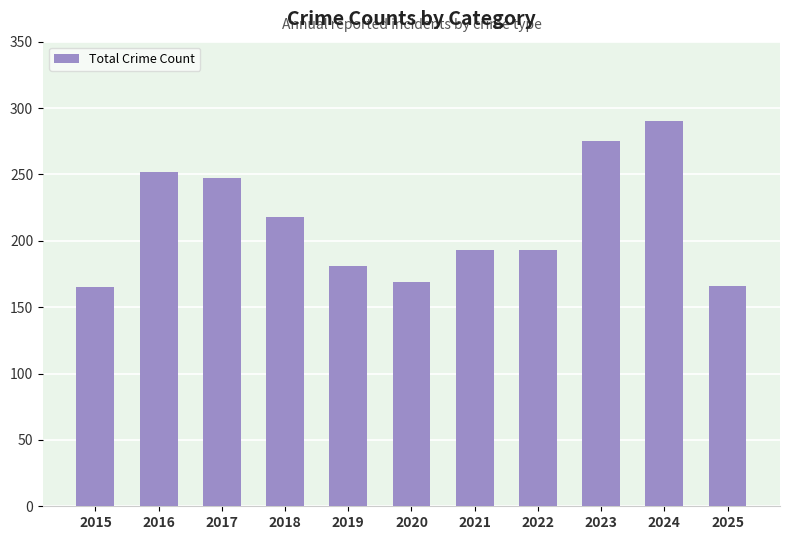

Approximately how many times larger is the value at 2023 compared to 2016?

1.1